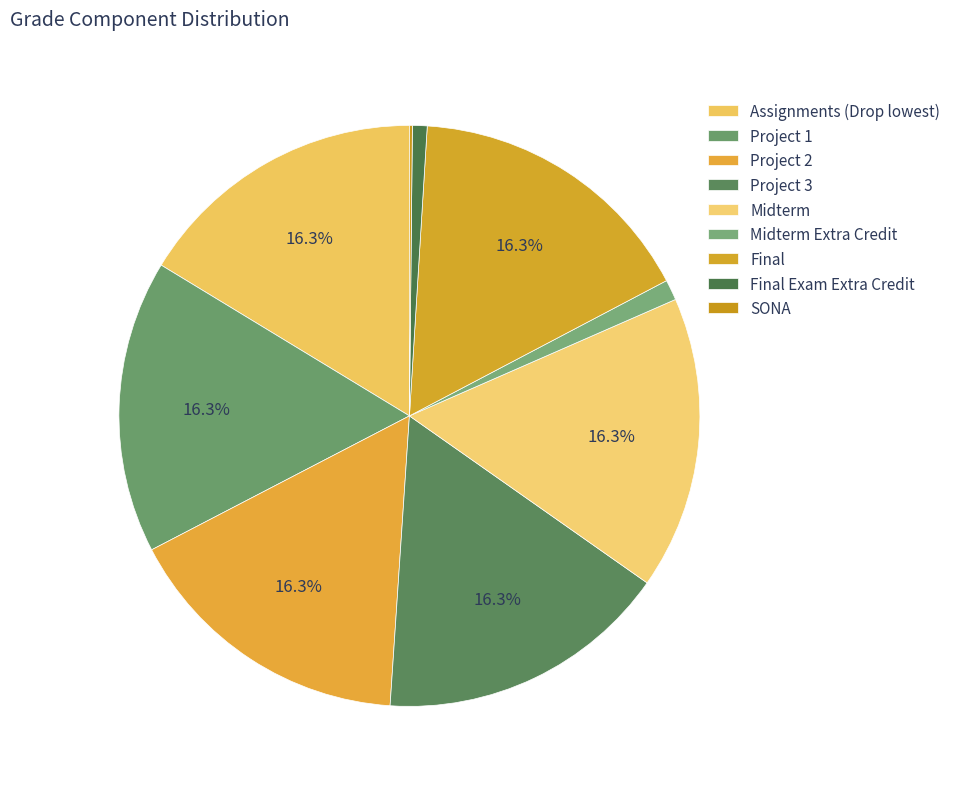

Rank the categories by value from highest to lowest.

Assignments (Drop lowest), Project 1, Project 2, Project 3, Midterm, Final, Midterm Extra Credit, Final Exam Extra Credit, SONA